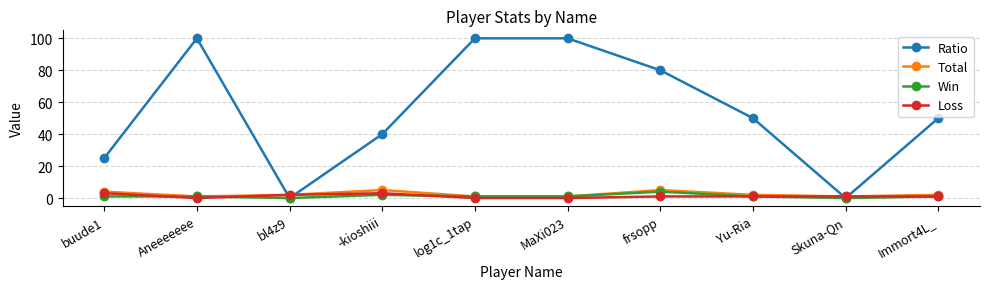

What value does the Win series have at MaXi023?

1